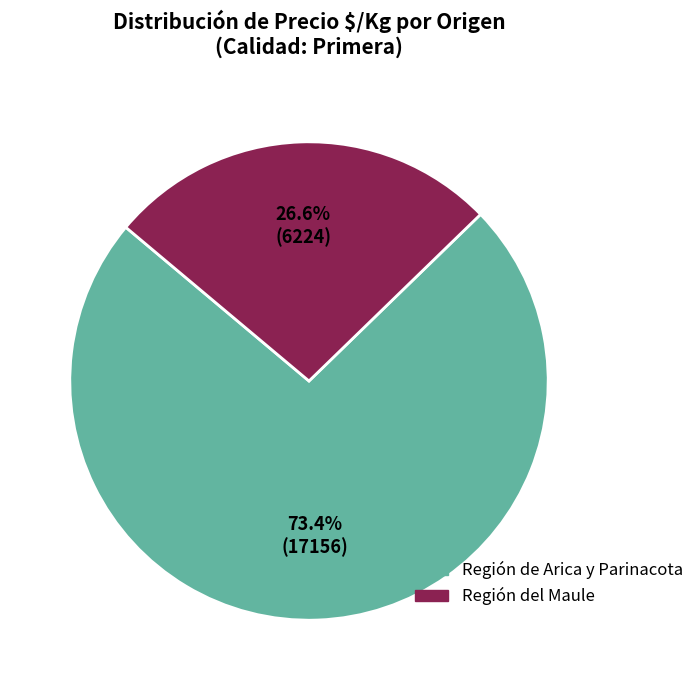

Does any single category account for the majority?

Yes